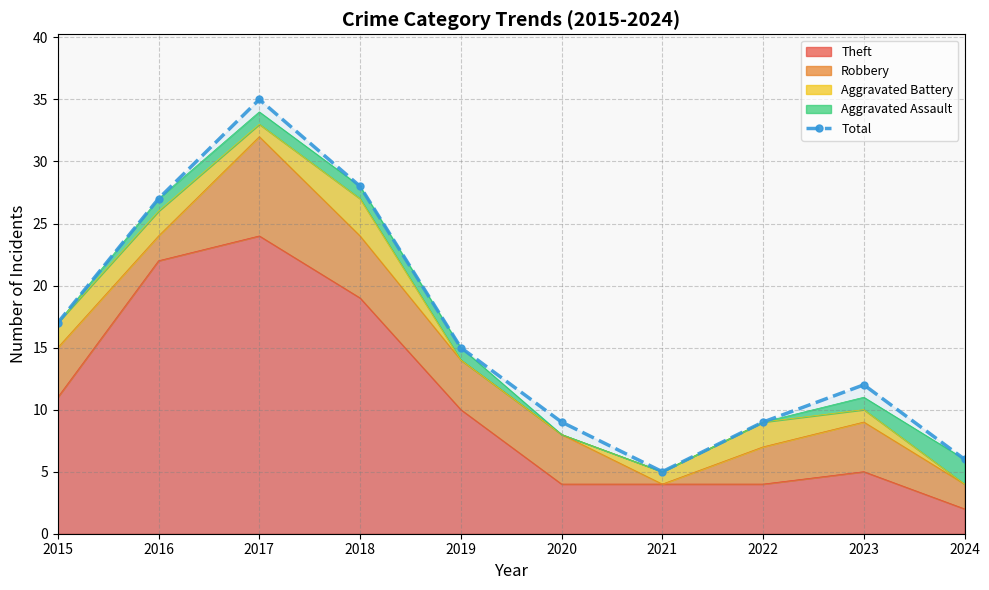

Which label corresponds to the largest value in the chart?

2017